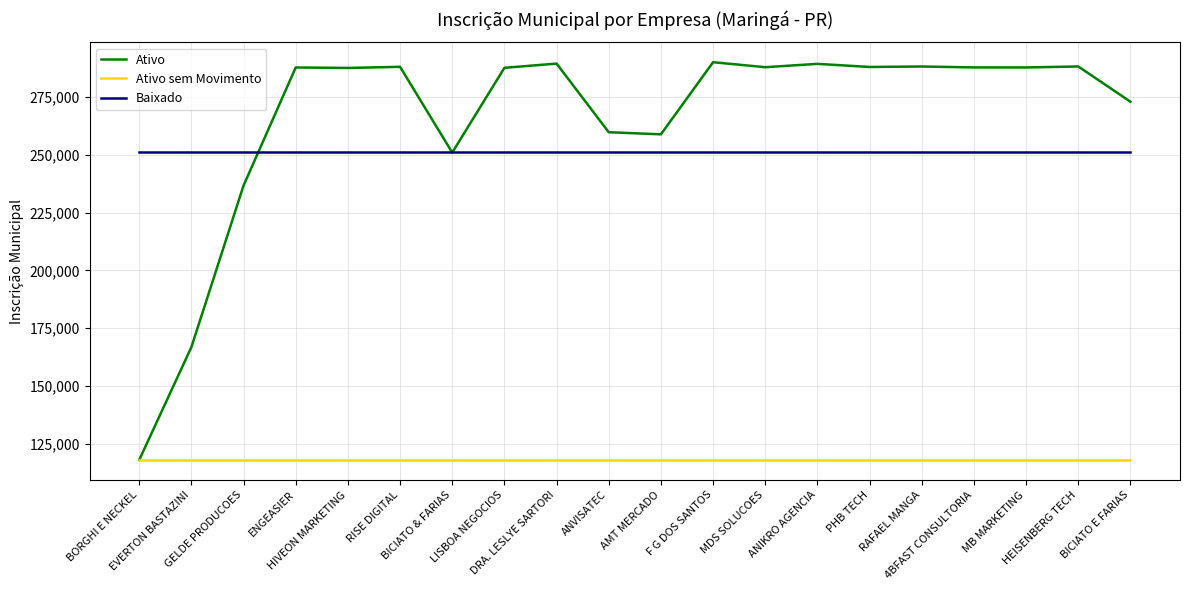

Read the Ativo value at RISE DIGITAL, to the nearest 100.

288000